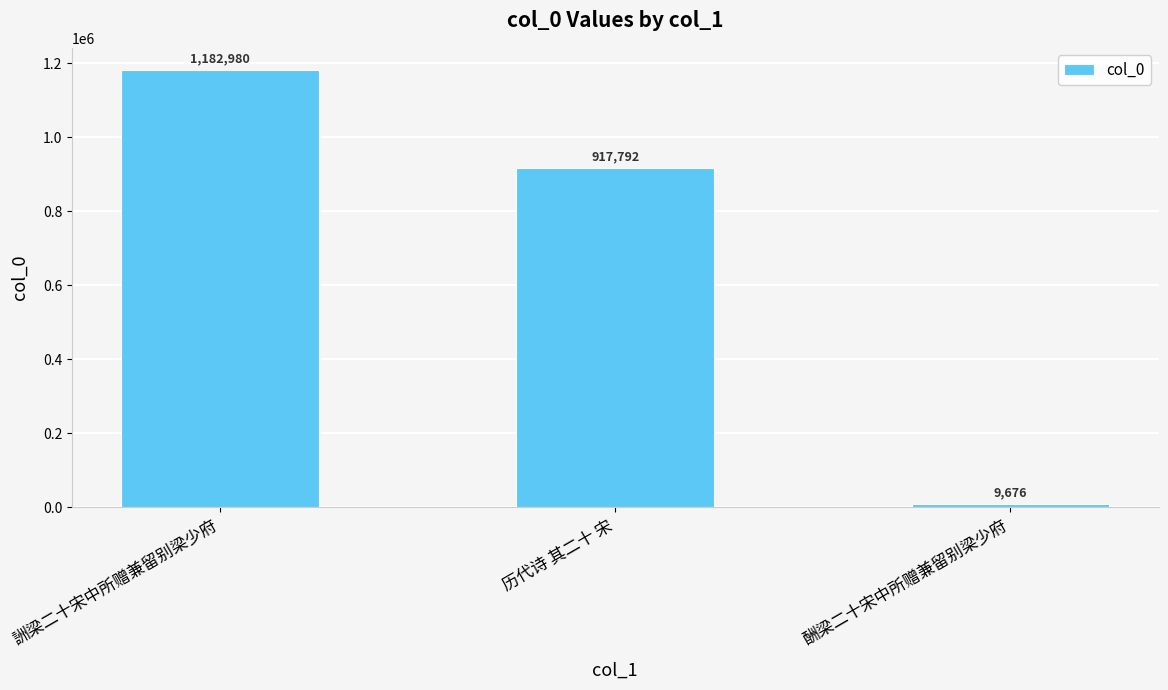

What is the value of the 2nd bar from the left?

917792